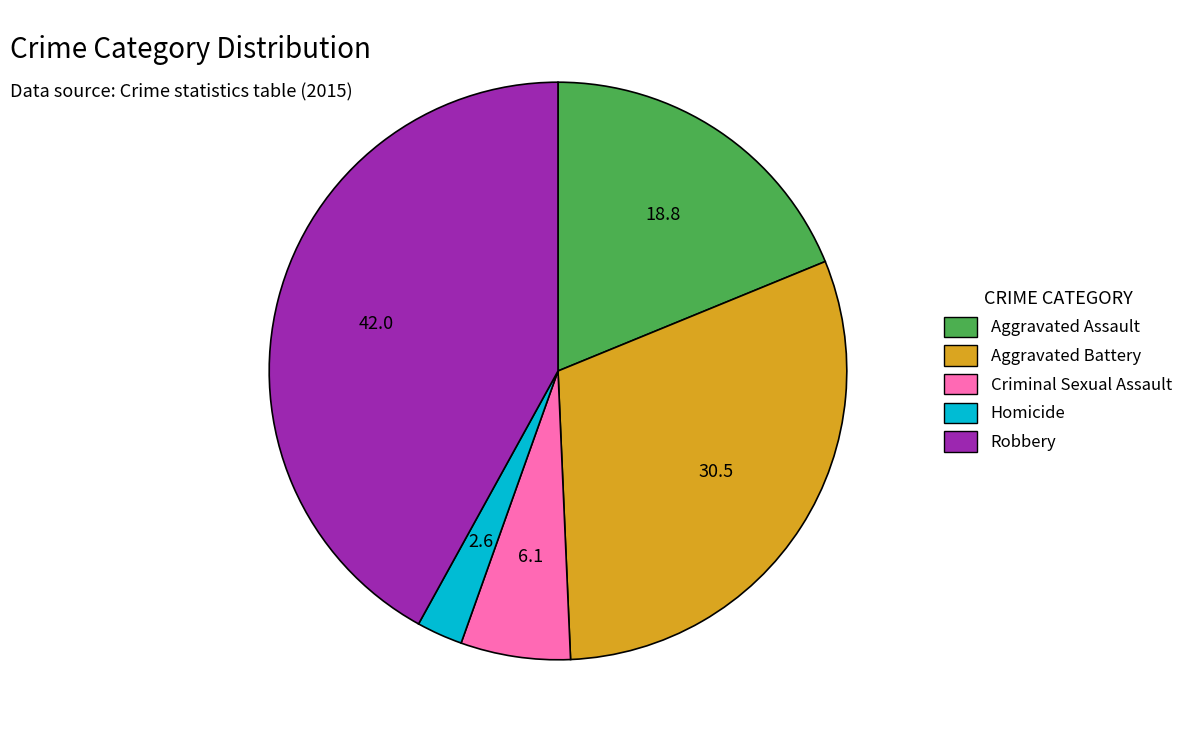

Rank the categories by value from highest to lowest.

Robbery, Aggravated Battery, Aggravated Assault, Criminal Sexual Assault, Homicide